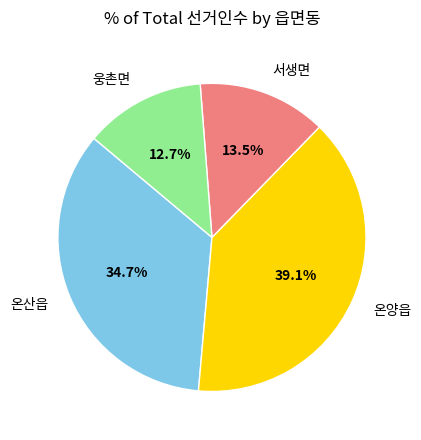

Does 서생면 represent more than half of the total?

No